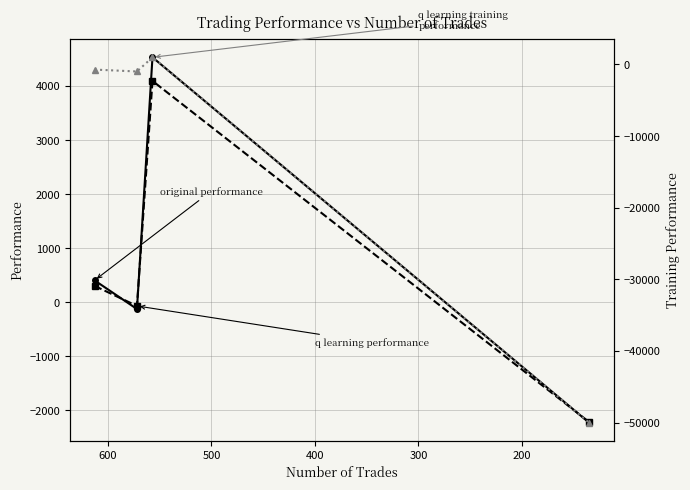

Reading left to right, transcribe all the data shown in this chart.

original performance: 404.8	-125.8	4532.0	-2228.3
q learning performance: 302.5	-68.7	4094.9	-2216.2
q learning training performance: -712.4	-978.5	1000.7	-50000.0